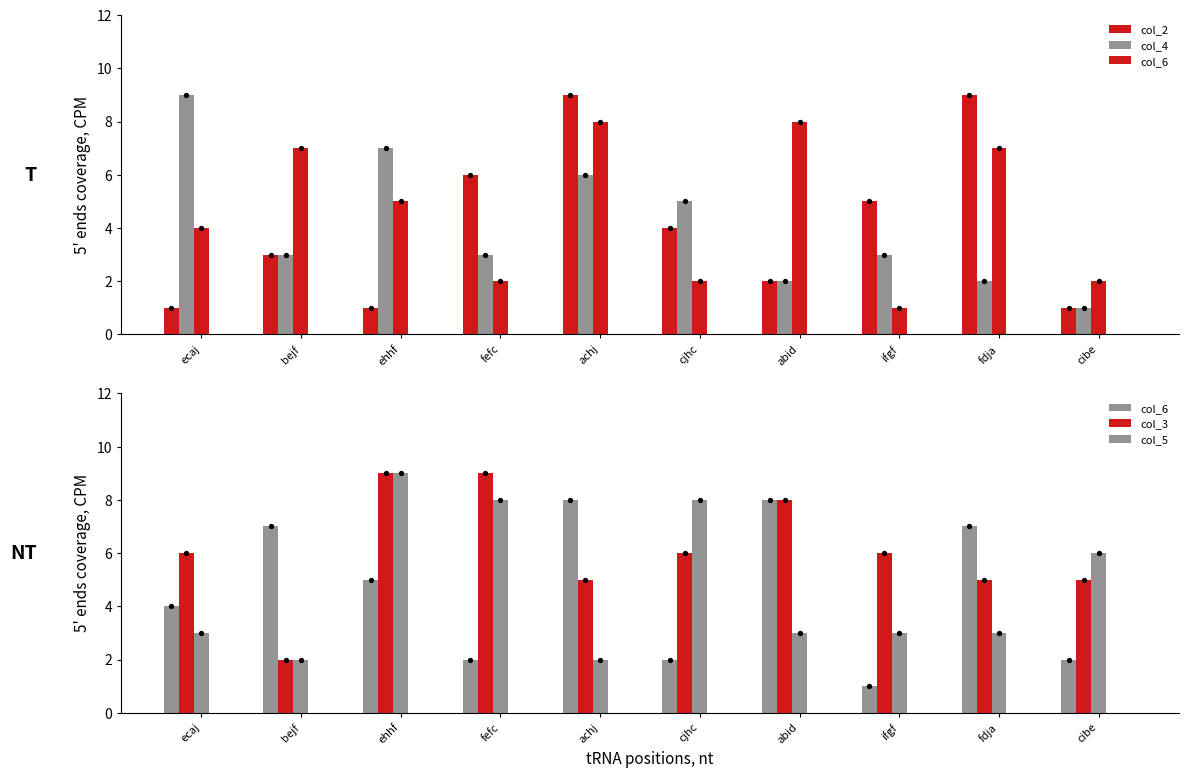

Is the value of col_4 at ehhf greater than the value of col_5 at bejf?

Yes